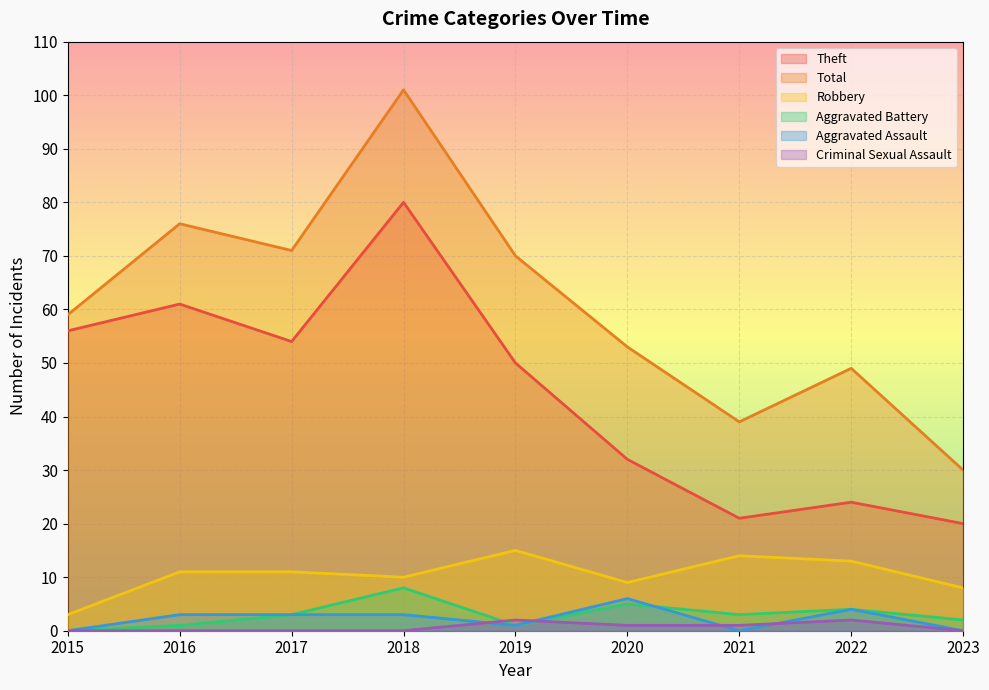

At which label does Robbery first exceed 11?

2019